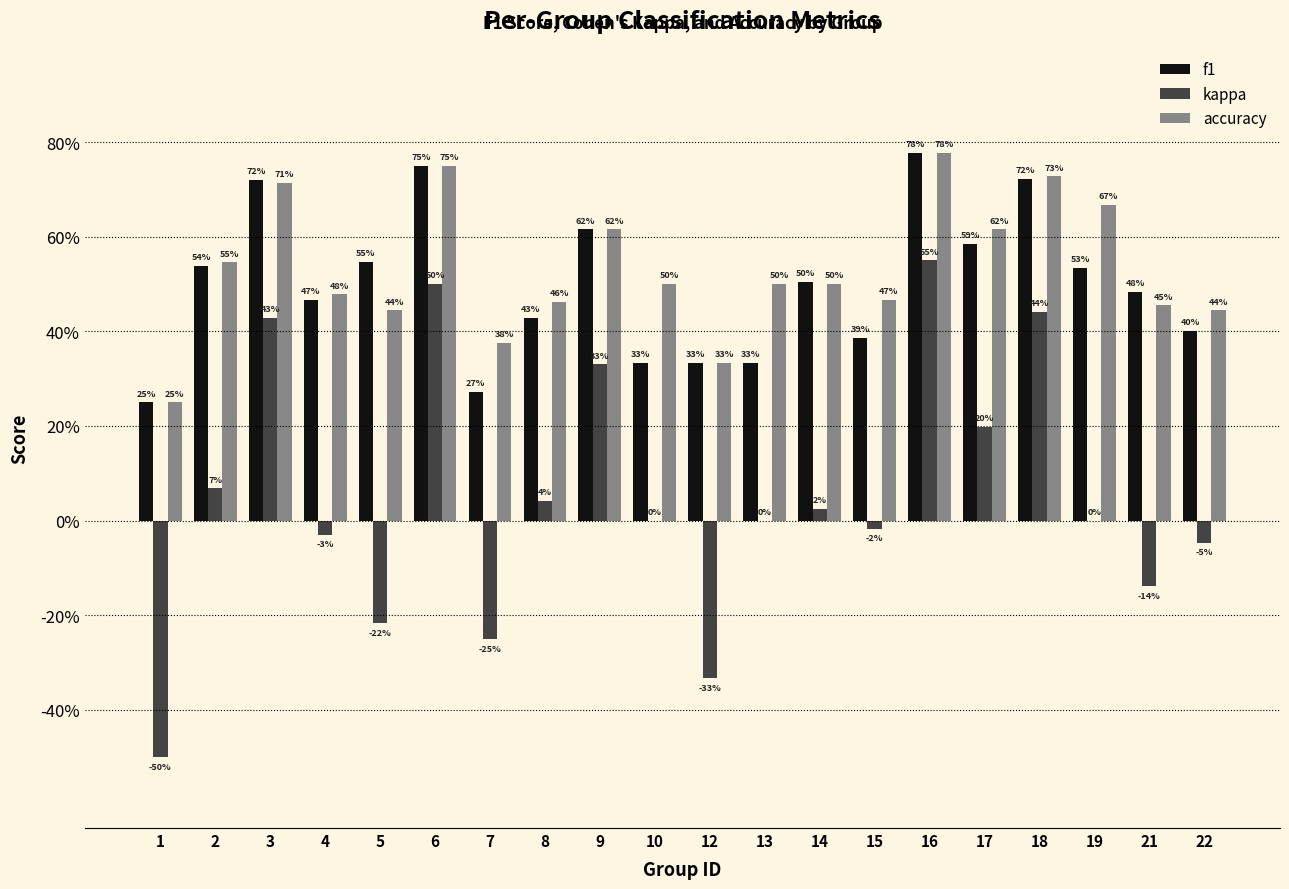

What is the sum of all kappa values?

1.0